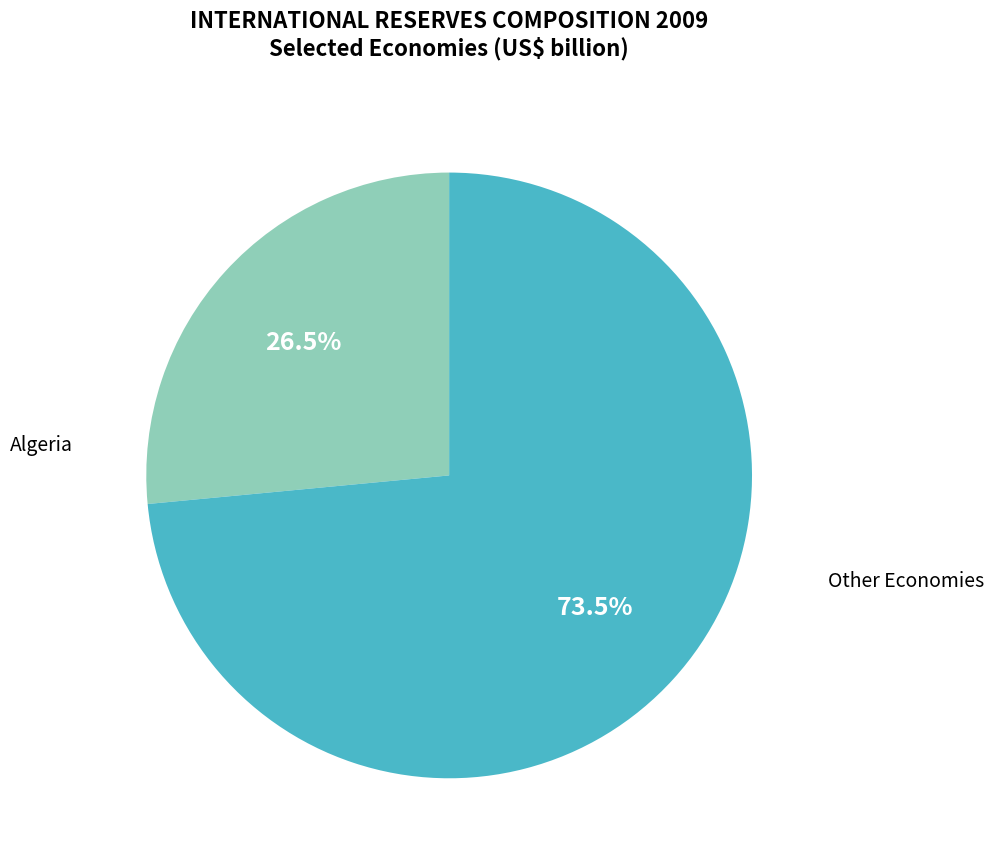

How many segments does this pie chart have?

2